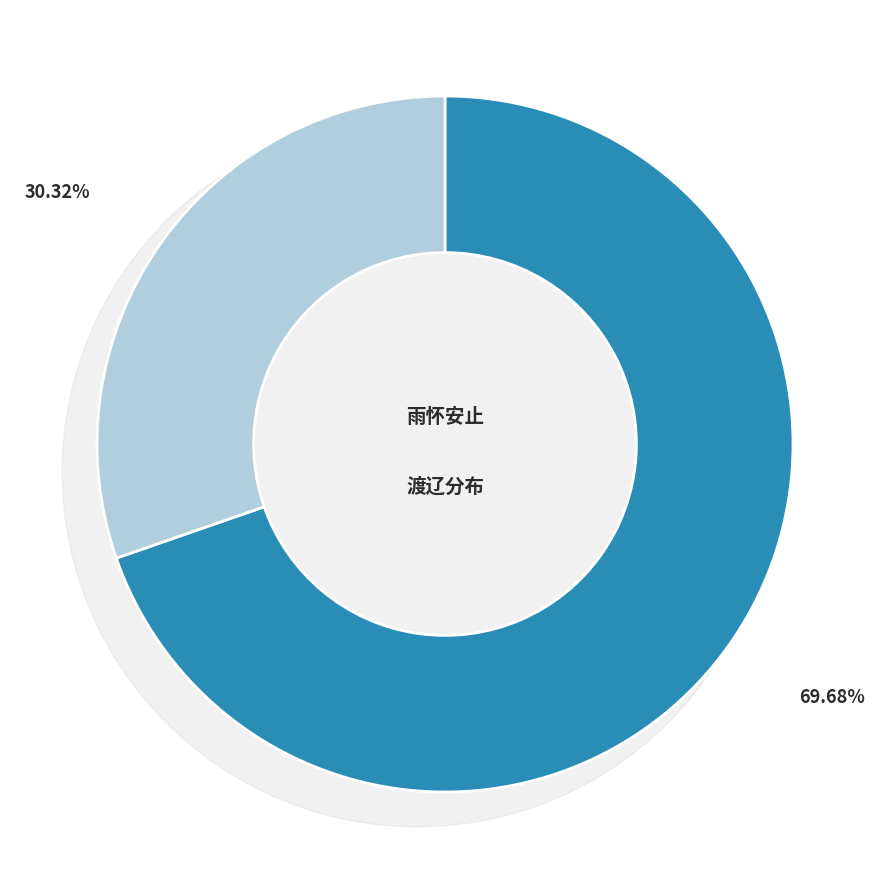

How much of the chart is everything except 渡辽·身隔辽东渡?

69.7%